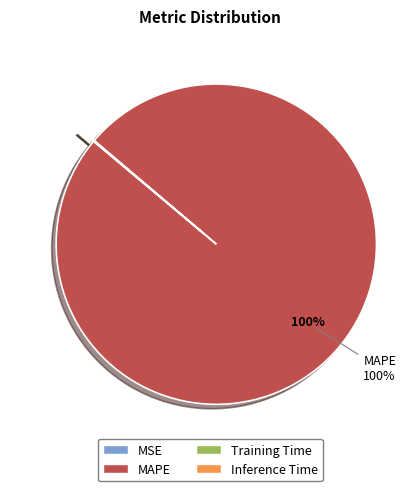

To the nearest percent, what percentage of the pie is MAPE?

100%